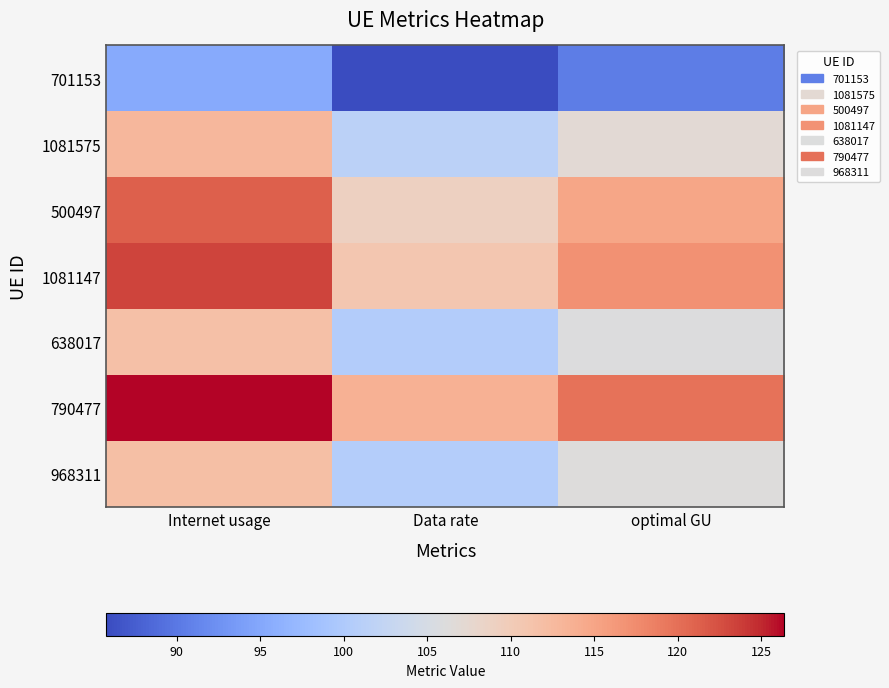

Rank the series at Internet usage from lowest to highest value.

701153, 638017, 968311, 1081575, 500497, 1081147, 790477